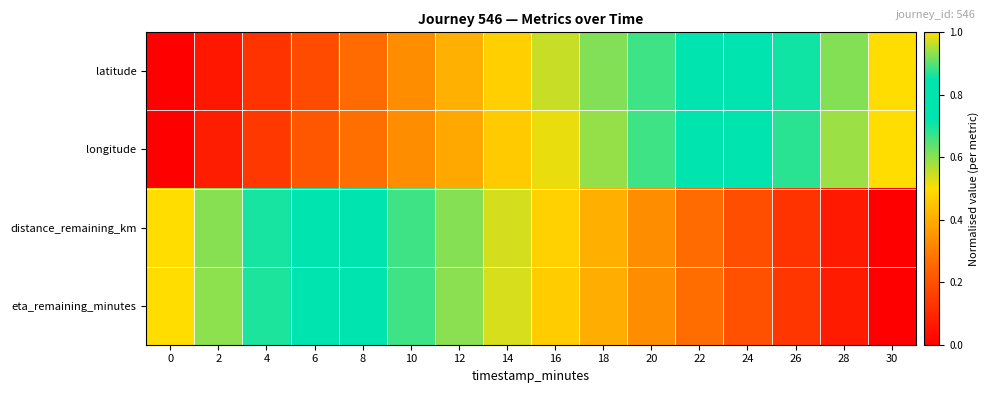

At 2, list the series in order from largest to smallest.

eta_remaining_minutes, distance_remaining_km, longitude, latitude